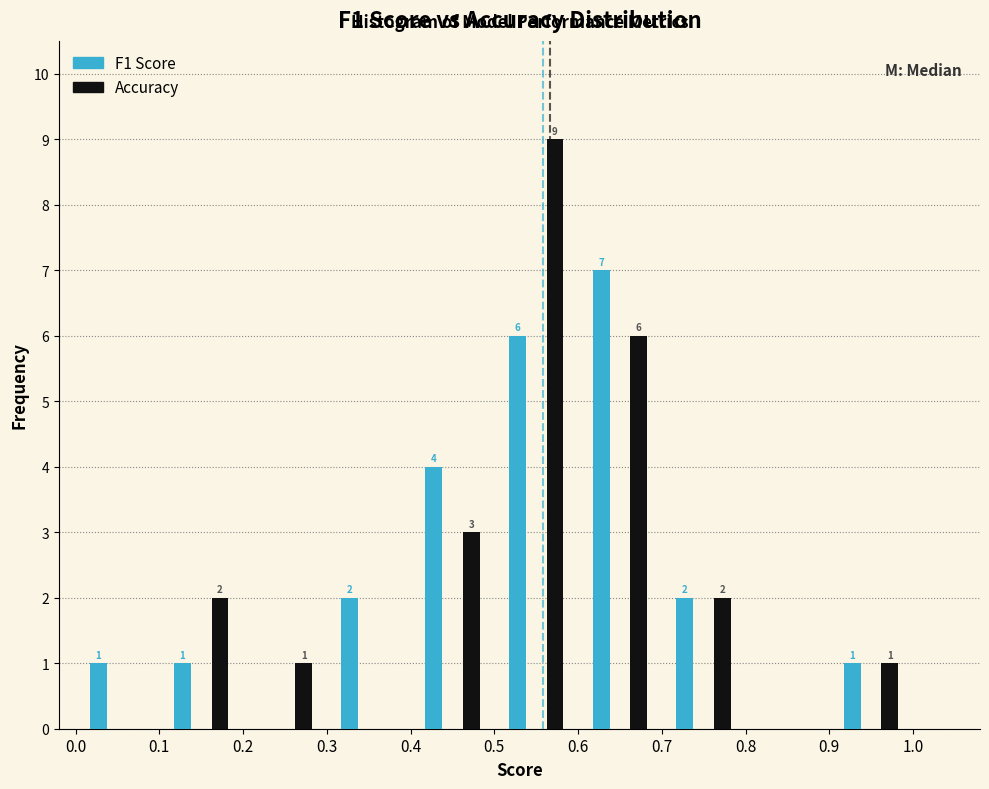

In the F1 Score series, which range on the x-axis has the tallest bar?

0.6 to 0.7